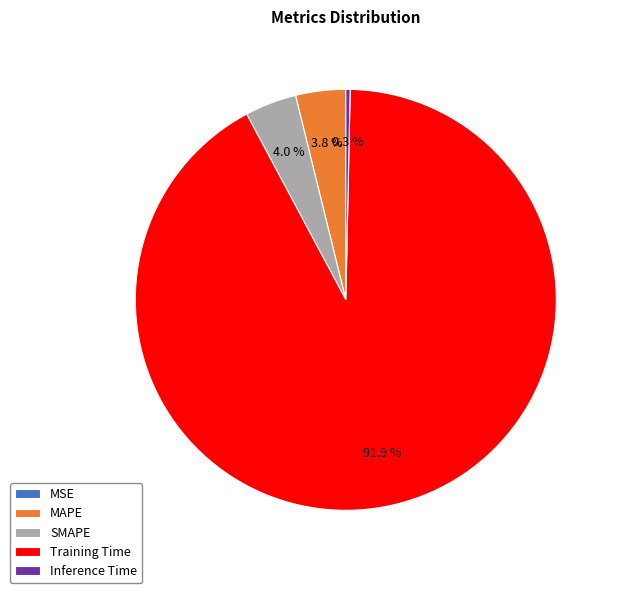

Does Training Time represent more than half of the total?

Yes